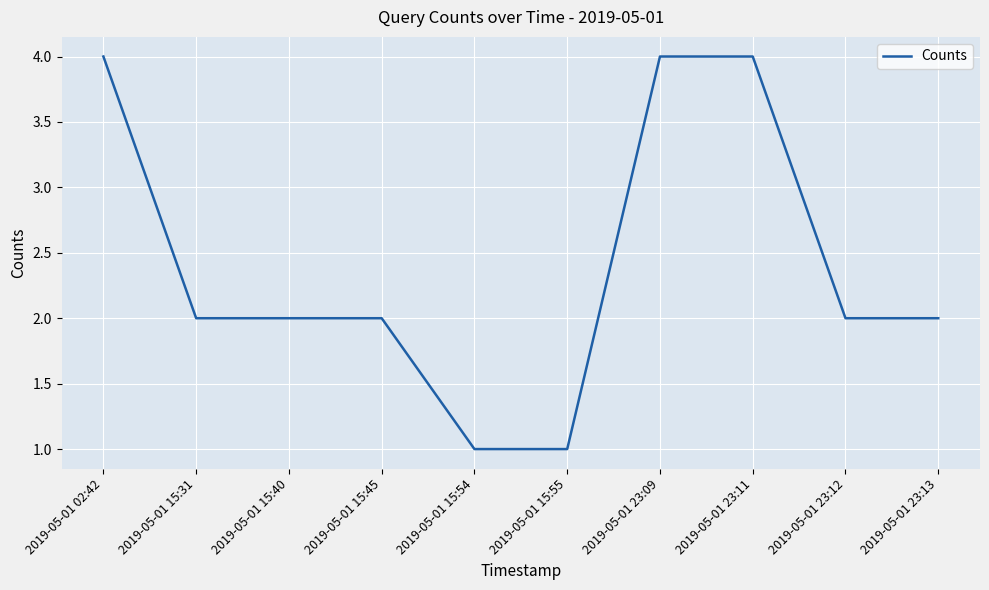

What is the smallest value displayed?

1